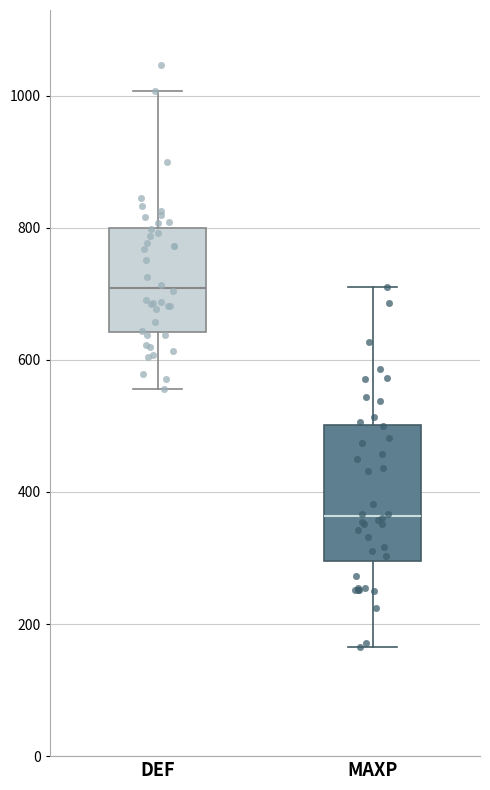

Reading left to right, transcribe this box plot: for each box, give where its median line is, the range the box spans, and where its two whiskers end, as read against the y-axis. The values are not printed on the chart, so give them approximately, as read against the axis.

DEF: median 700, box 640 to 800, whiskers 560 to 1000
MAXP: median 360, box 300 to 500, whiskers 160 to 720